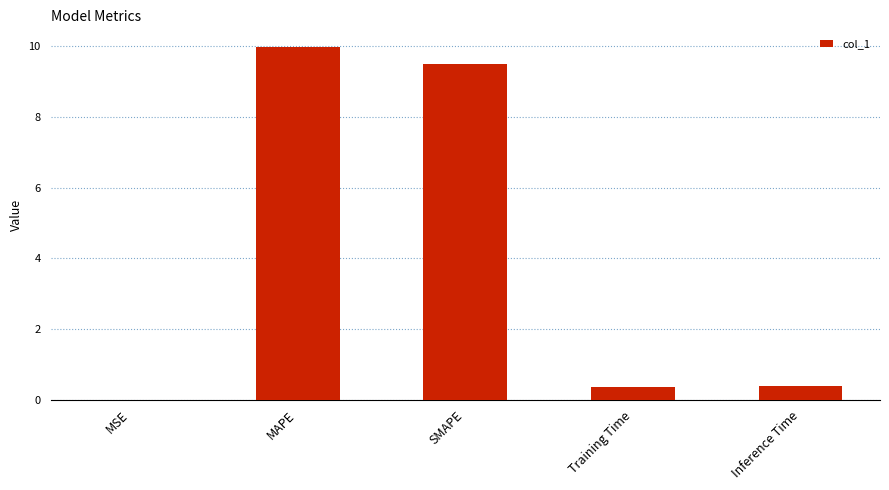

Are the bars horizontal?

No